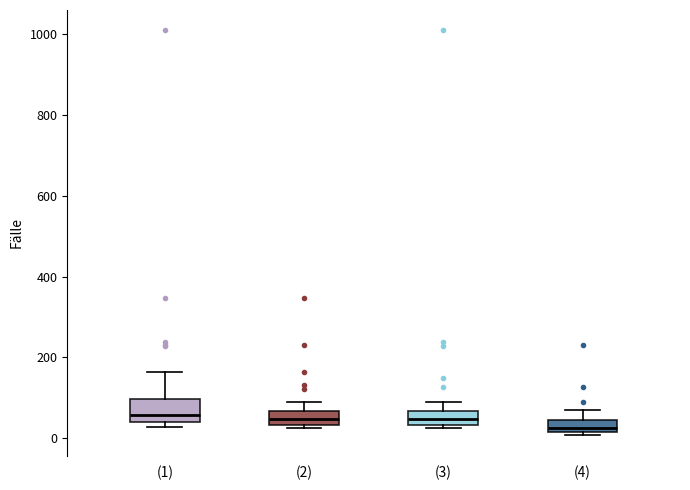

Where does the upper whisker of the box for (2) end on the y-axis? The values are not printed on the chart, so give them approximately, as read against the axis.

80